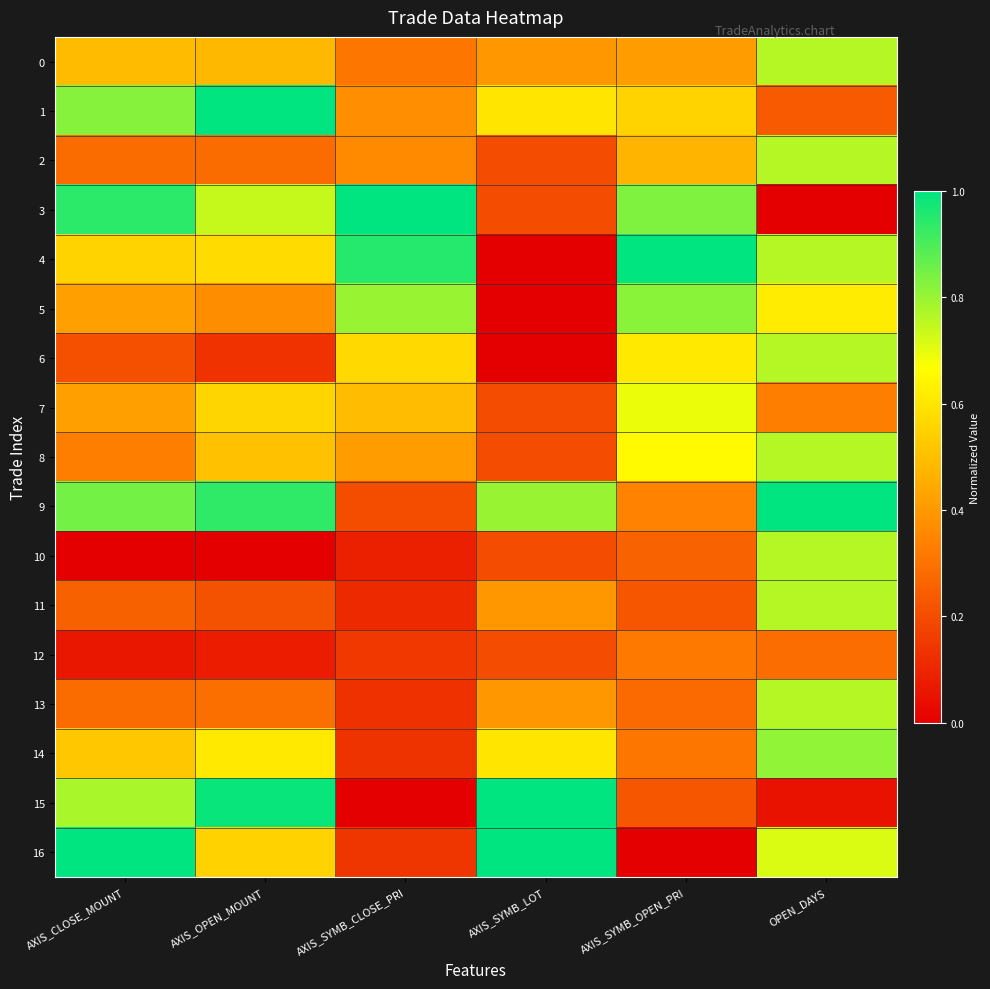

Which has a higher value, AXIS_SYMB_CLOSE_PRI or AXIS_SYMB_LOT?

AXIS_SYMB_LOT